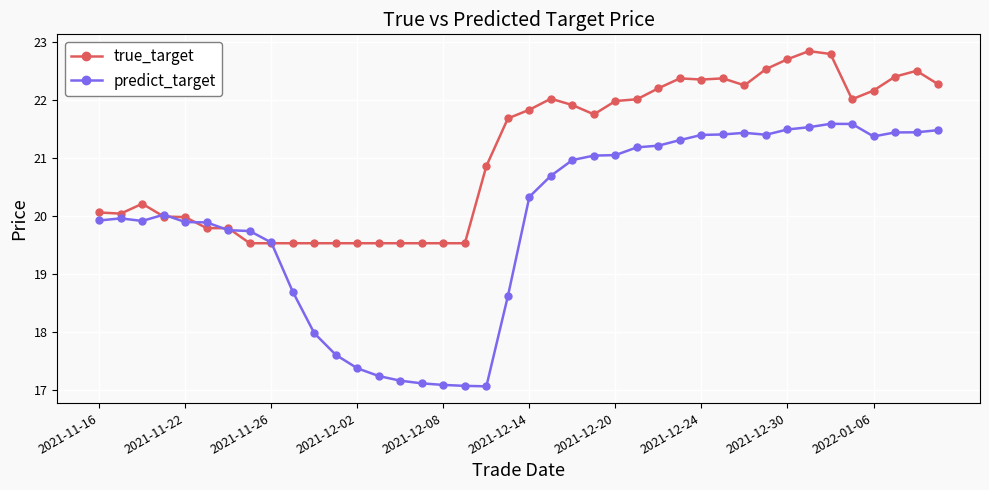

Count the number of data series in this chart.

2